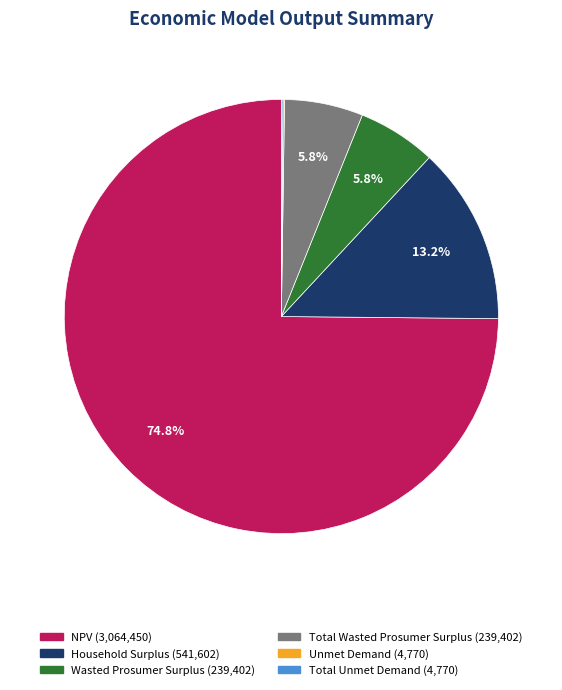

How much of the chart is everything except Total Wasted Prosumer Surplus?

94.2%